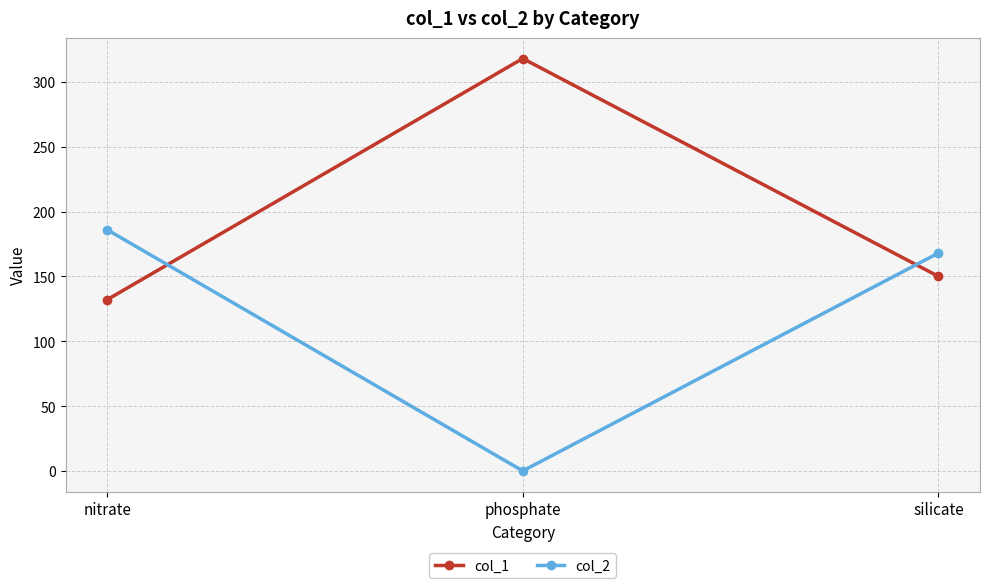

List the labels in order of col_2 value, largest first.

nitrate, silicate, phosphate